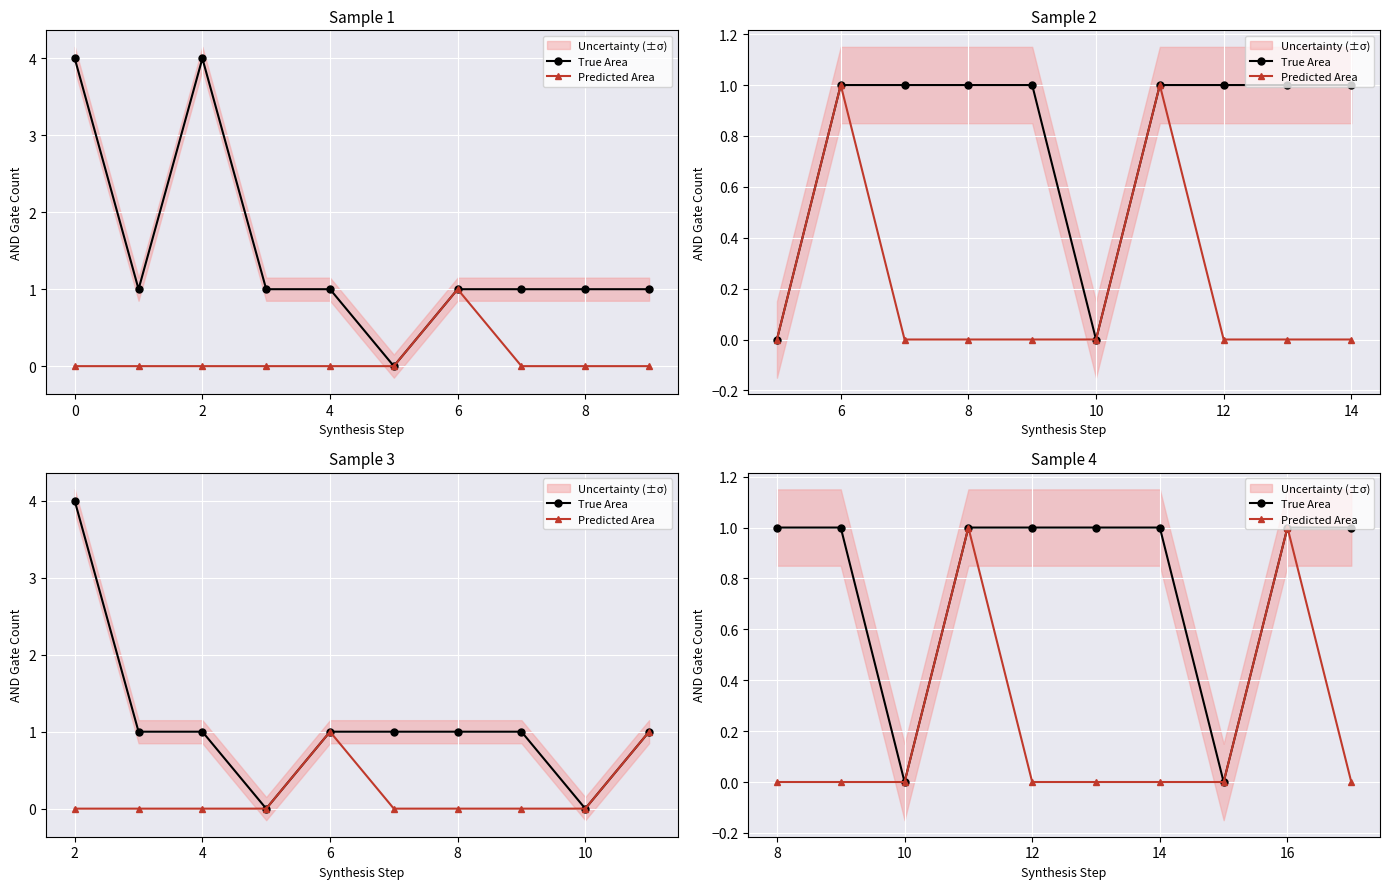

True or false: True Area and Predicted Area intersect in this chart.

False